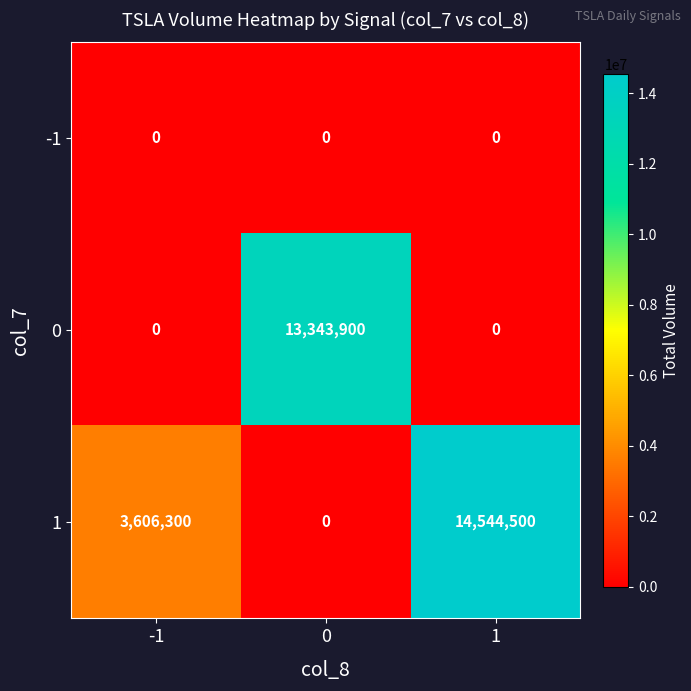

Reading left to right, list all the values displayed in this chart.

-1: -1=0	0=0	1=0
0: -1=0	0=13343900	1=0
1: -1=3606300	0=0	1=14544500